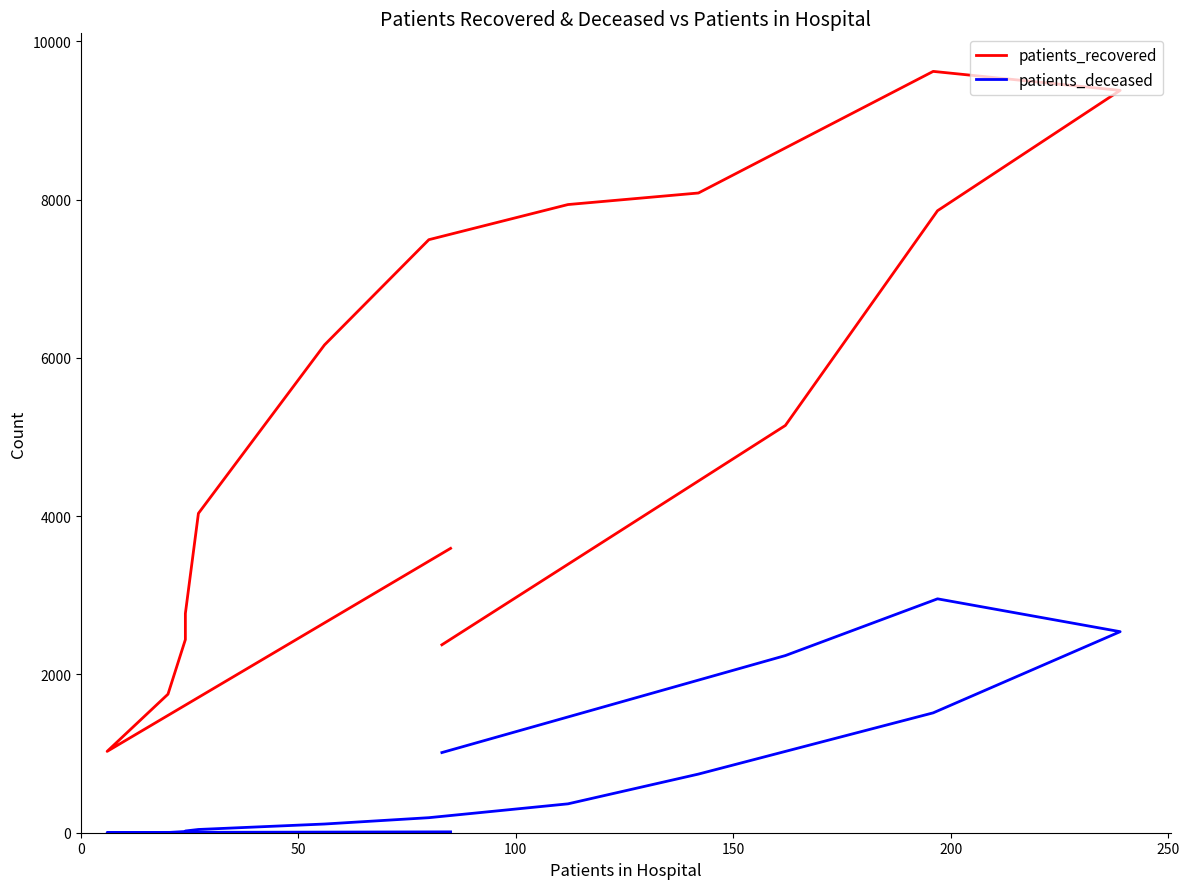

True or false: patients_deceased and patients_recovered cross at least once.

False